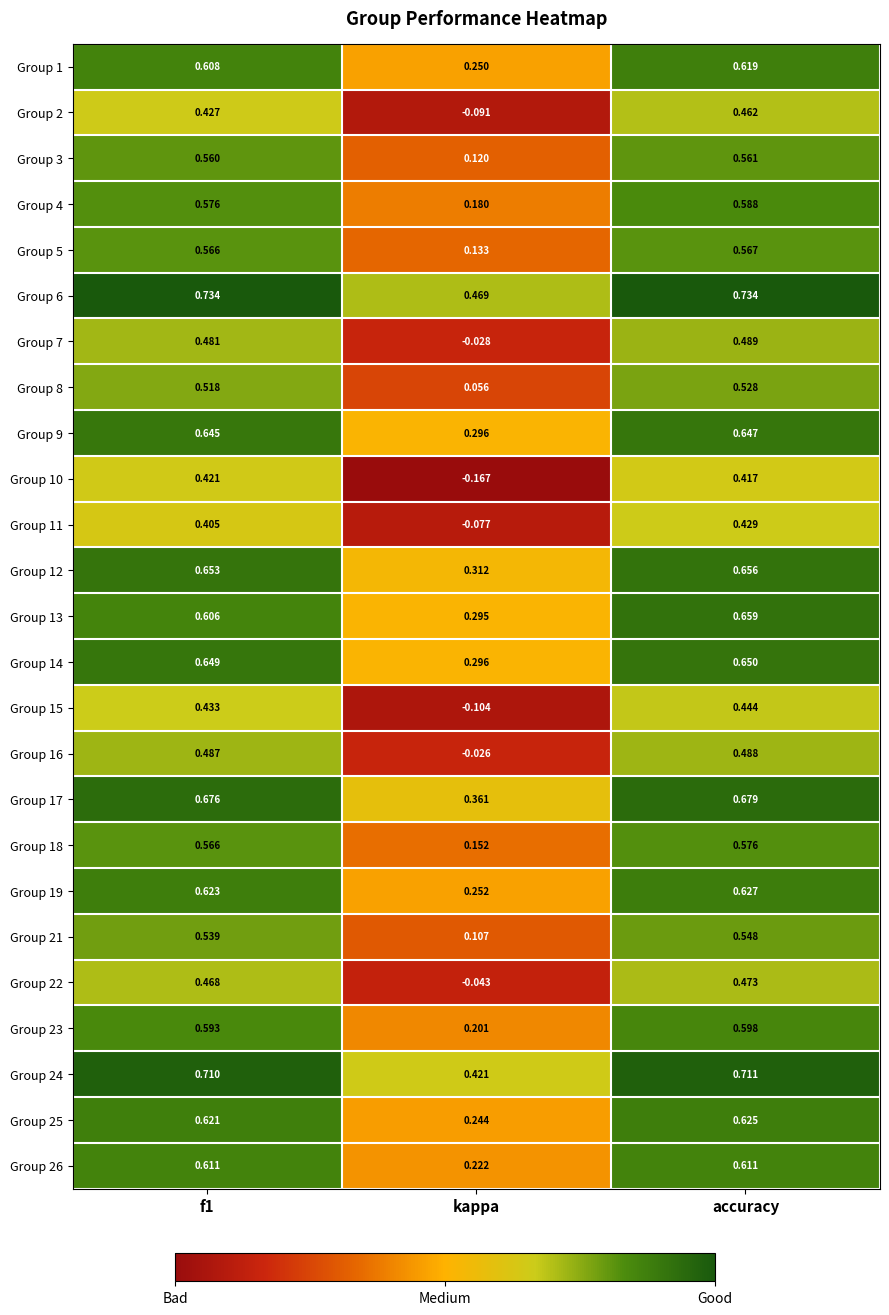

Which label corresponds to the smallest value in the chart?

kappa